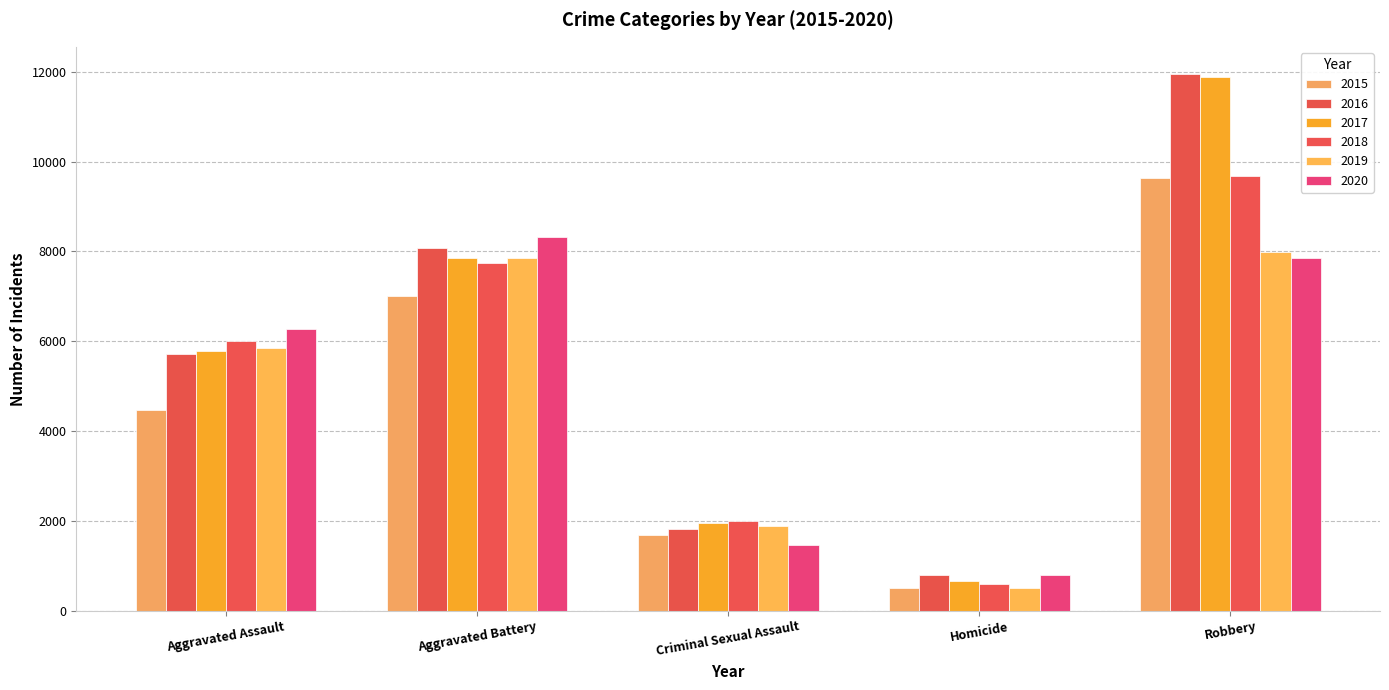

What is the difference between the second highest and minimum values in the 2017 series?

7173